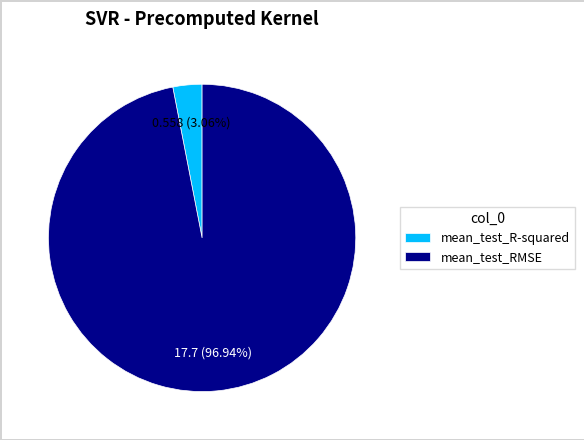

To the nearest percent, what portion does mean_test_R-squared represent?

3%